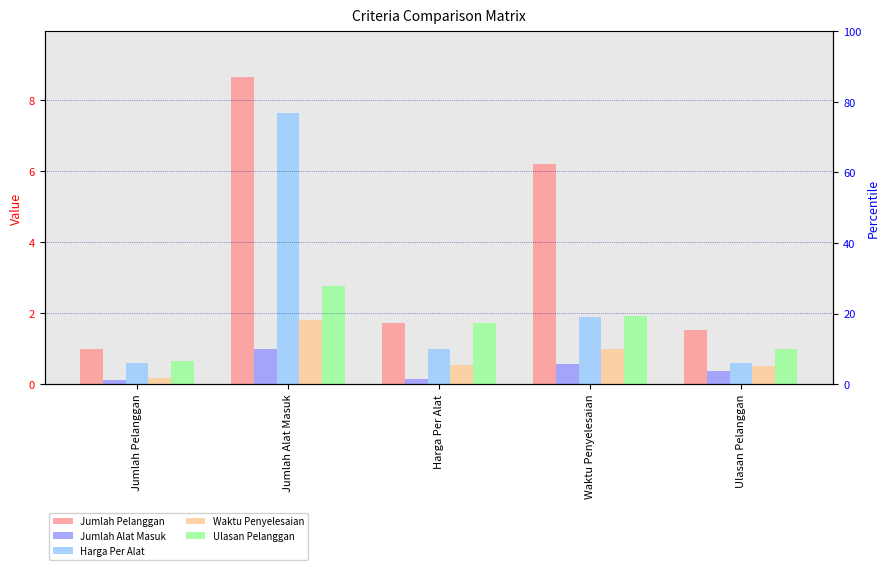

What is the difference between the Ulasan Pelanggan values at Waktu Penyelesaian and Harga Per Alat?

0.2